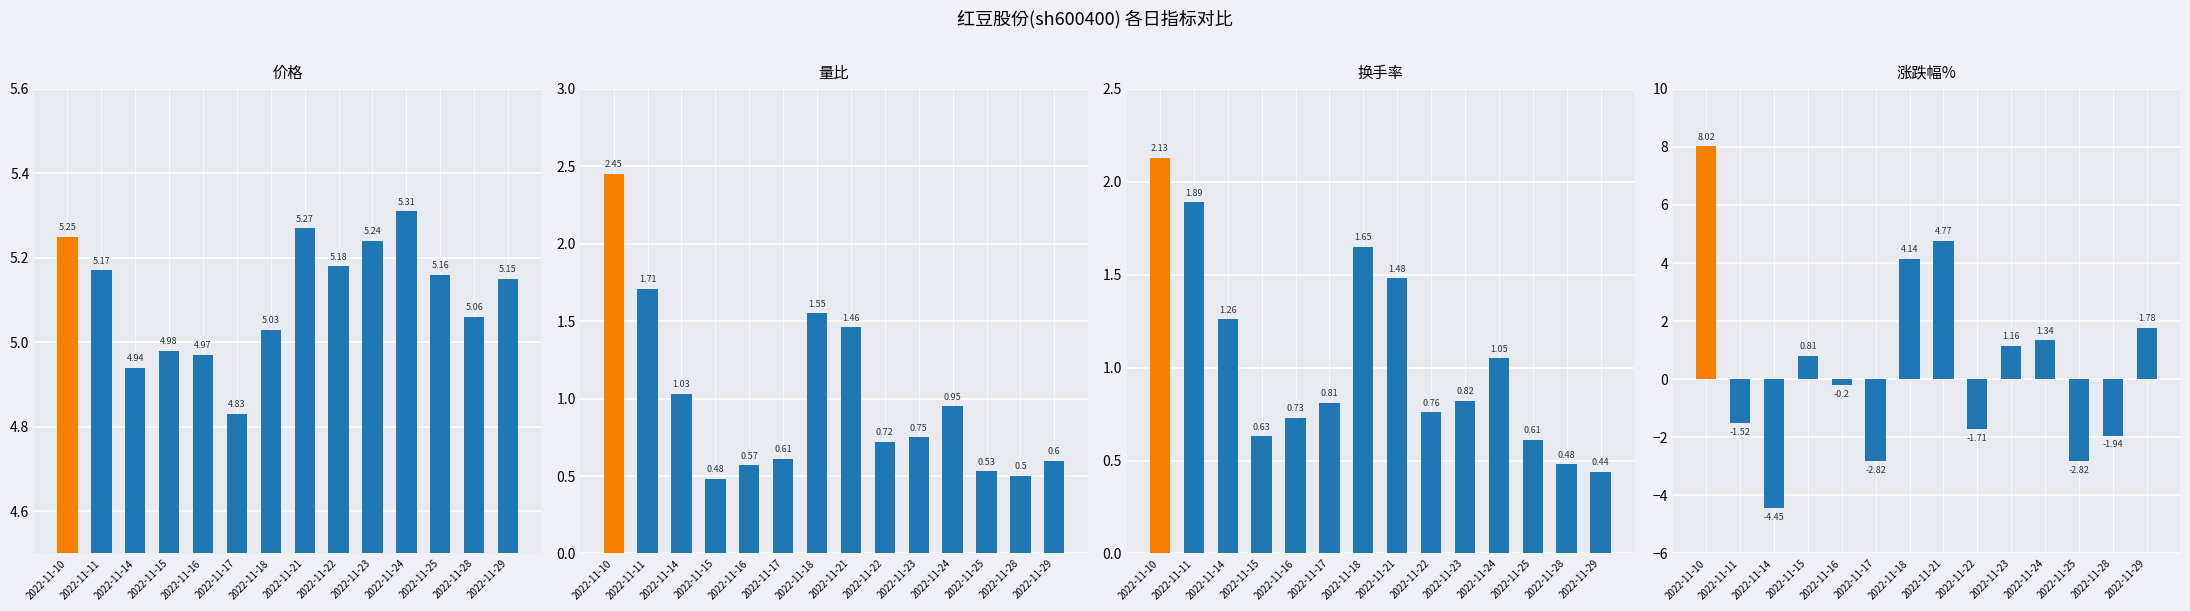

The value of 换手率 at 2022-11-16 is 0.7. True or false?

True